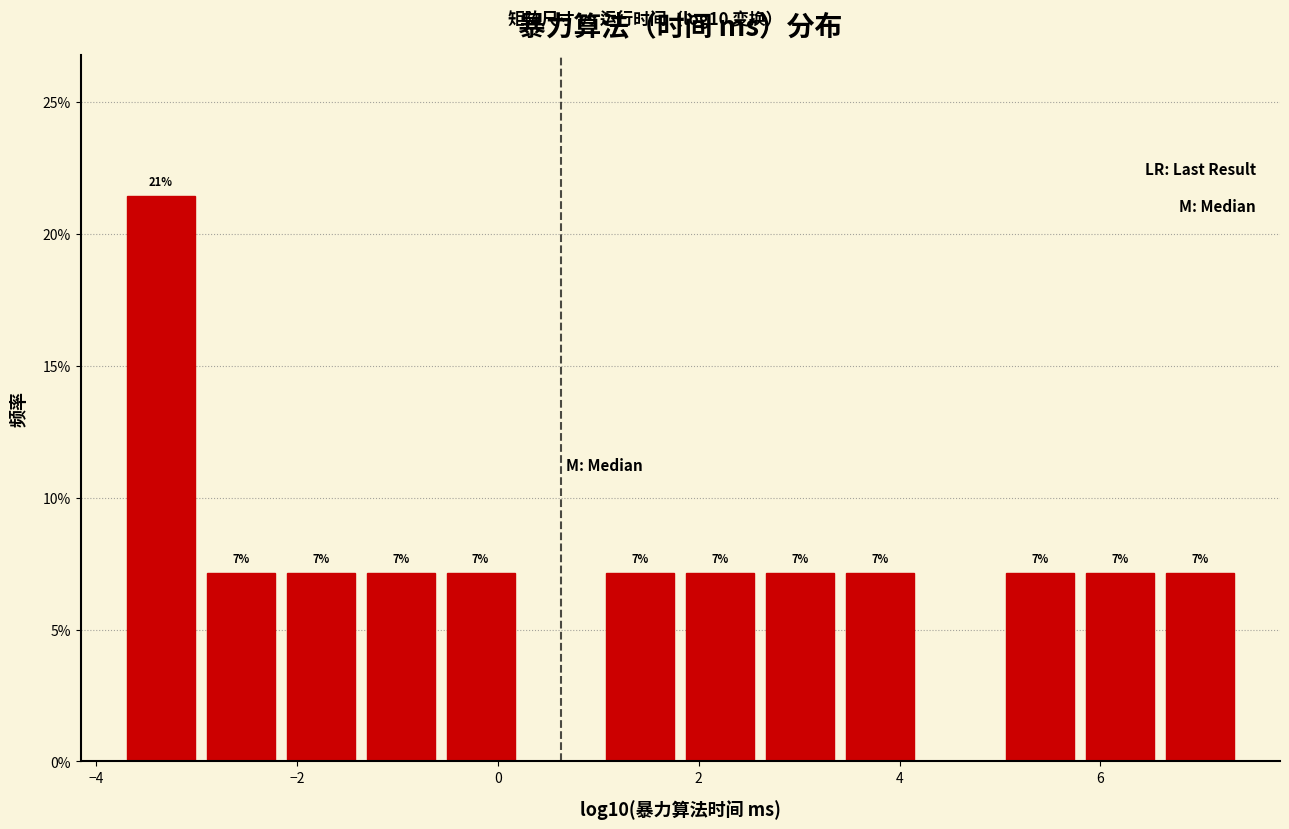

Read against the x-axis, roughly where is the centre of the tallest bar?

-3.4